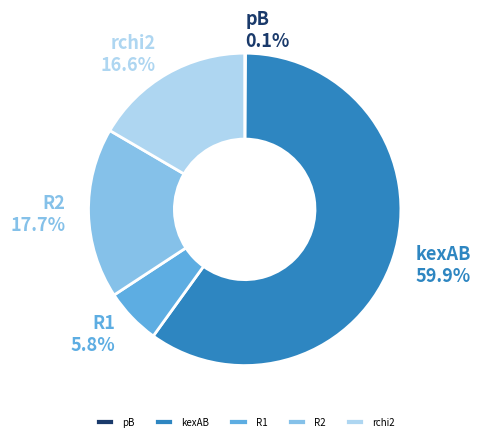

What is the majority slice?

kexAB